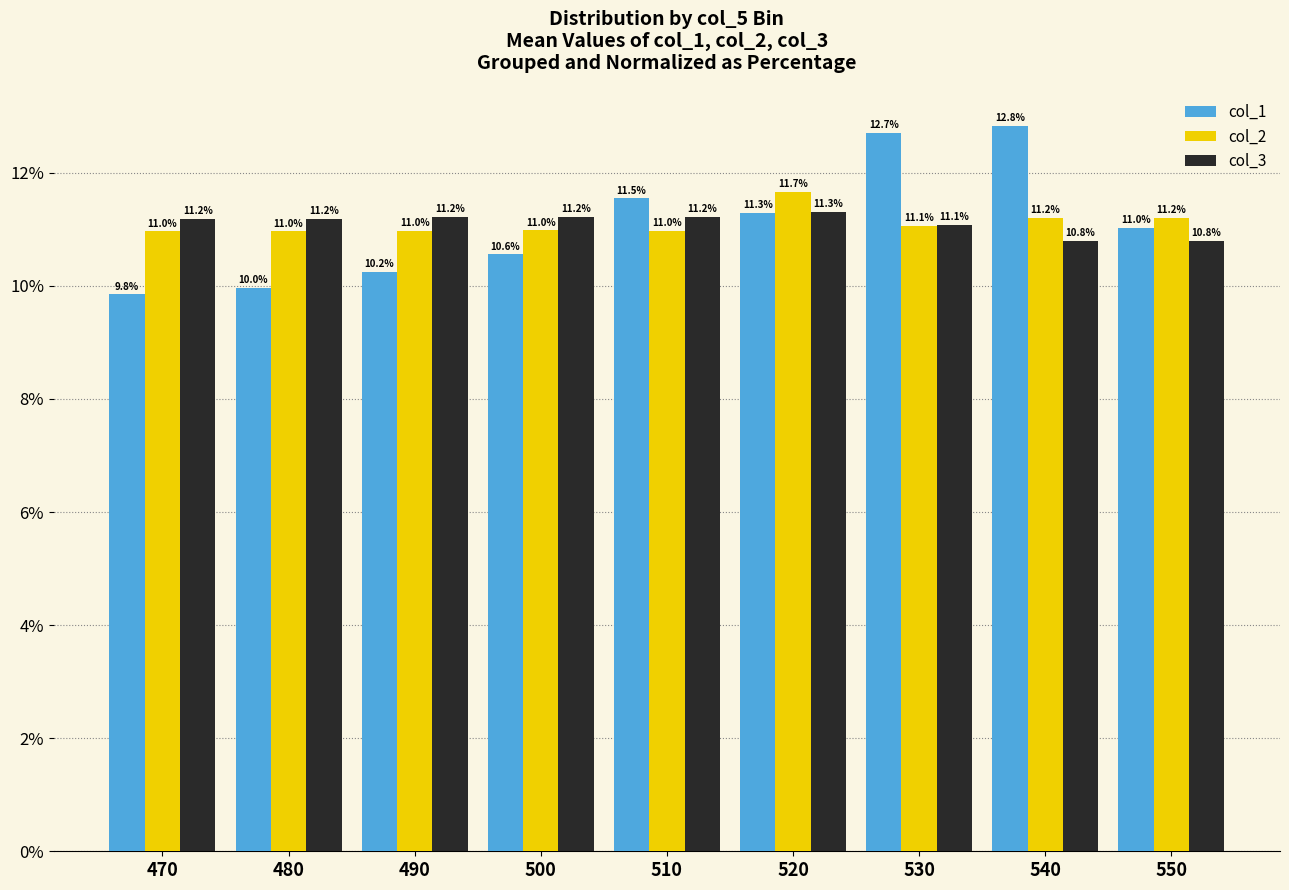

What is the value of the col_1 bar at the 9th from the left?

11.0